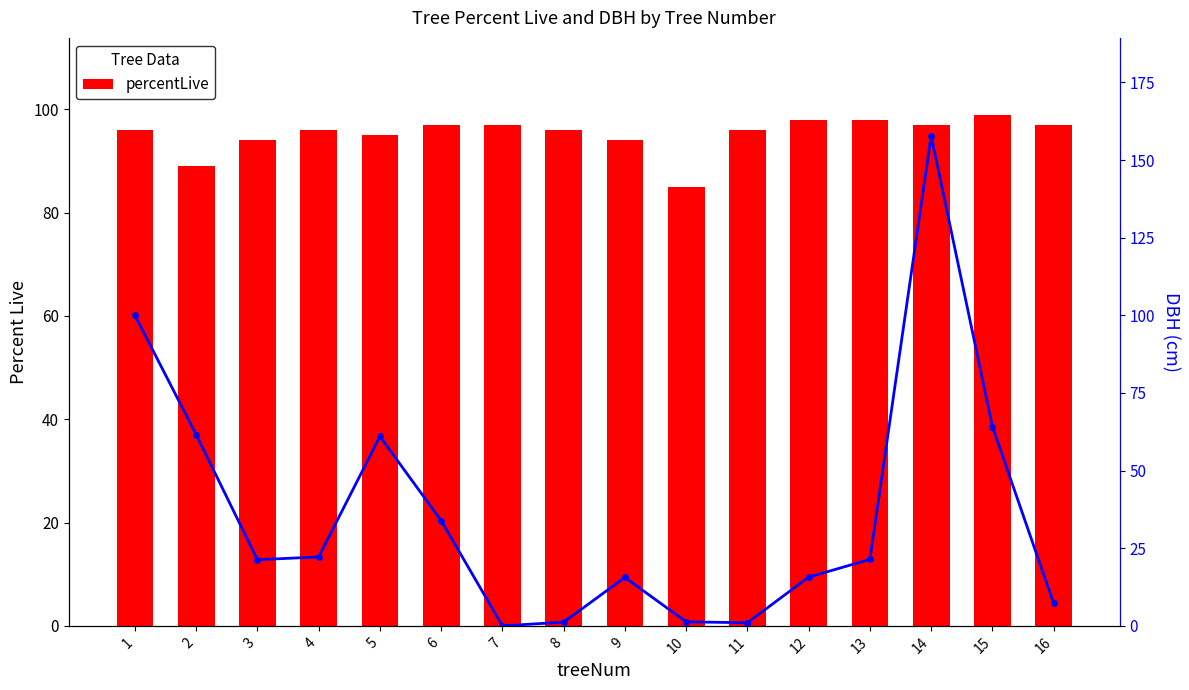

Which series changed the most between 5 and 10?

DBH_cm